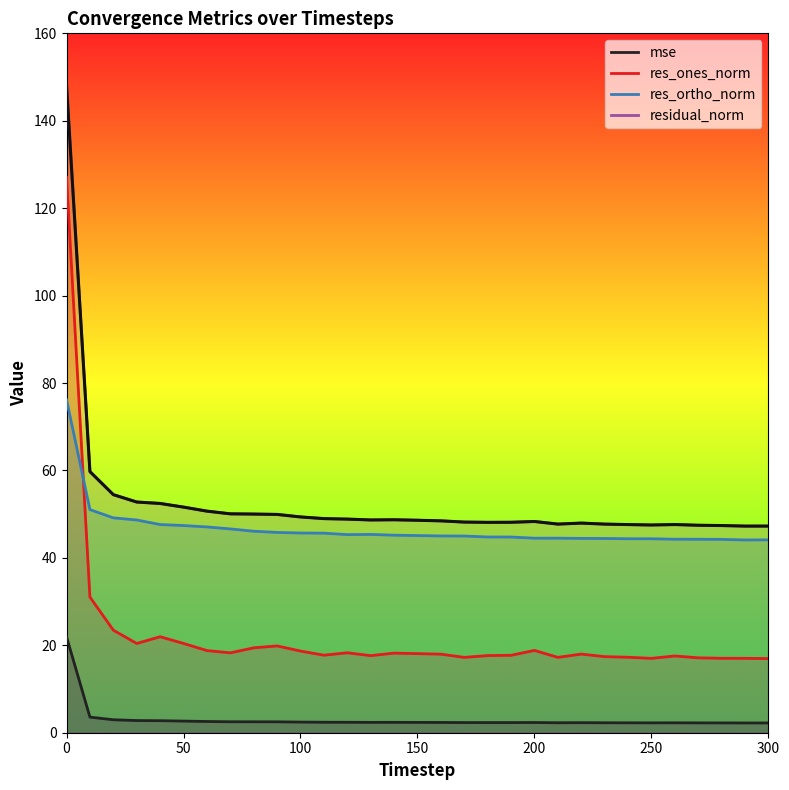

Which label corresponds to the smallest value in the chart?

290